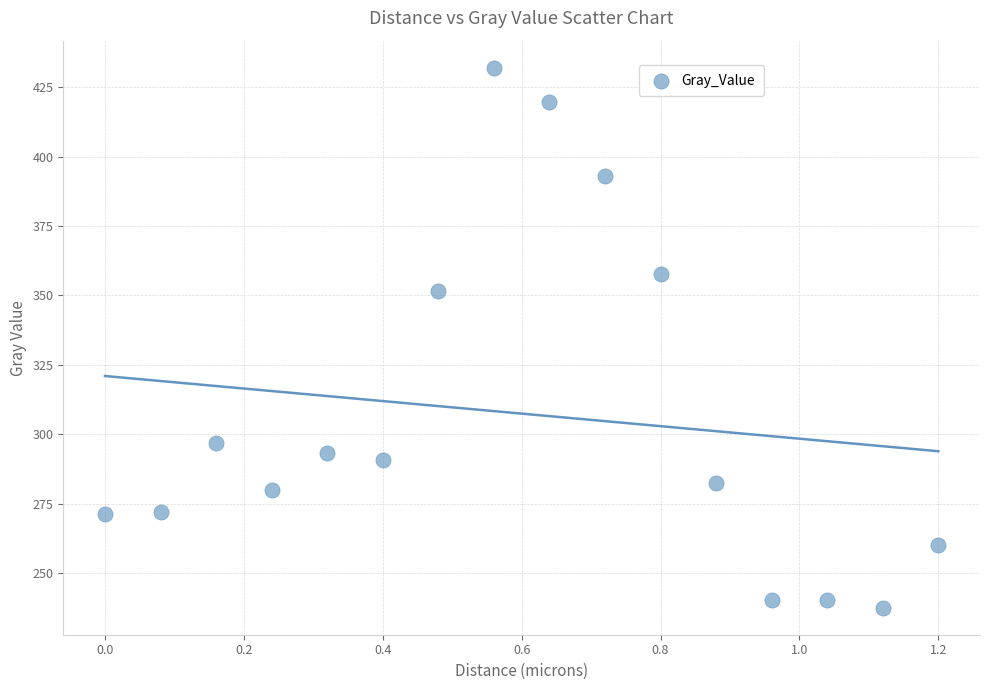

What Y value in the scatter plot is closest to 334?

351.7